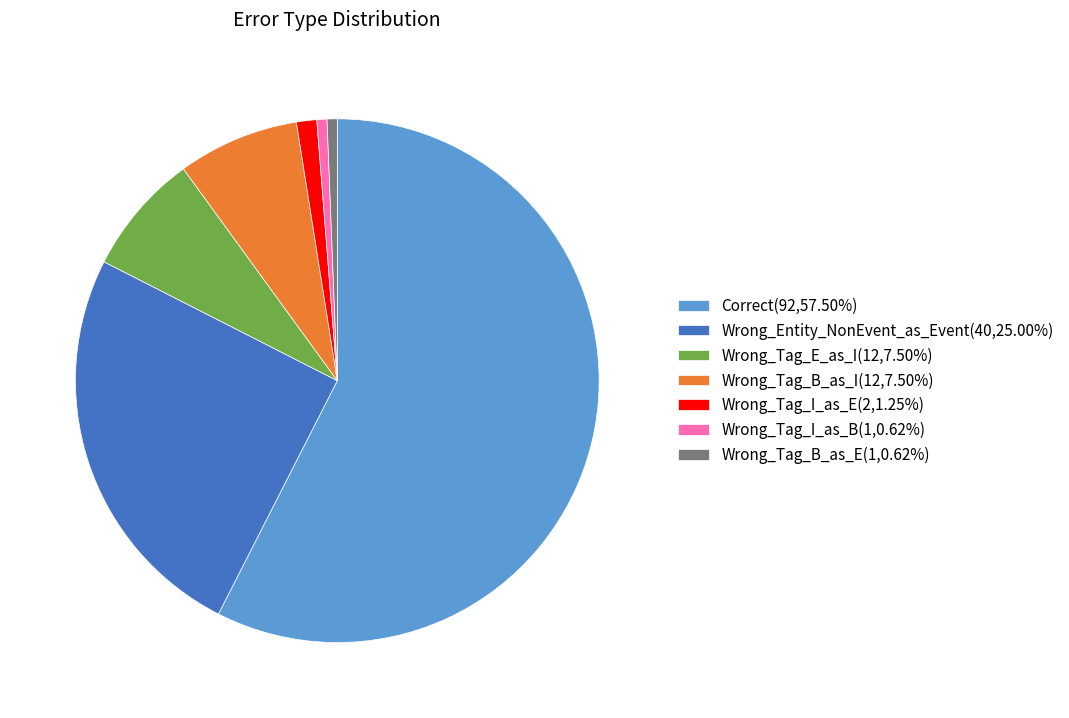

How many slices are in this pie chart?

7